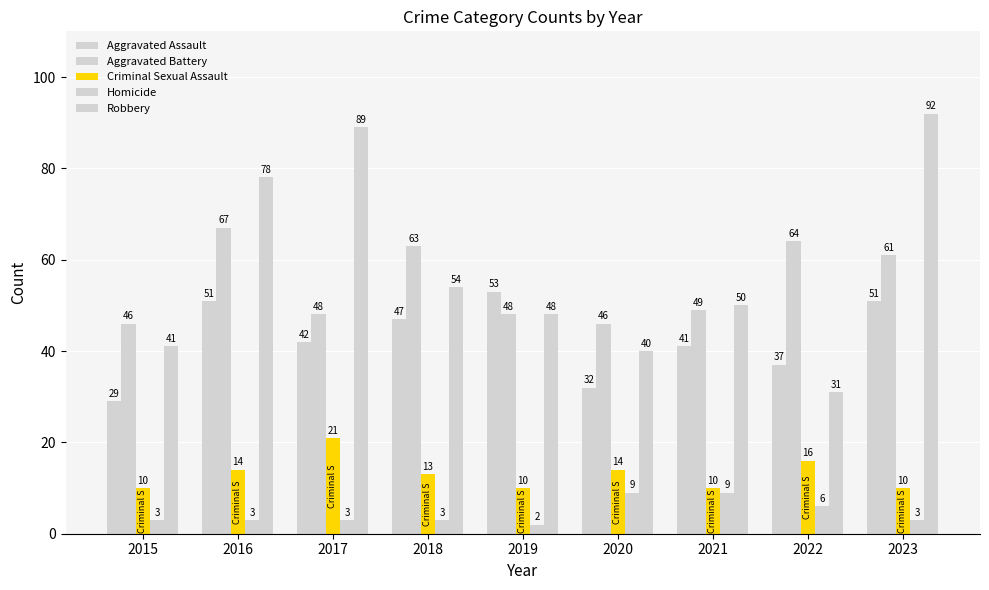

What is the average value of the Criminal Sexual Assault series?

13